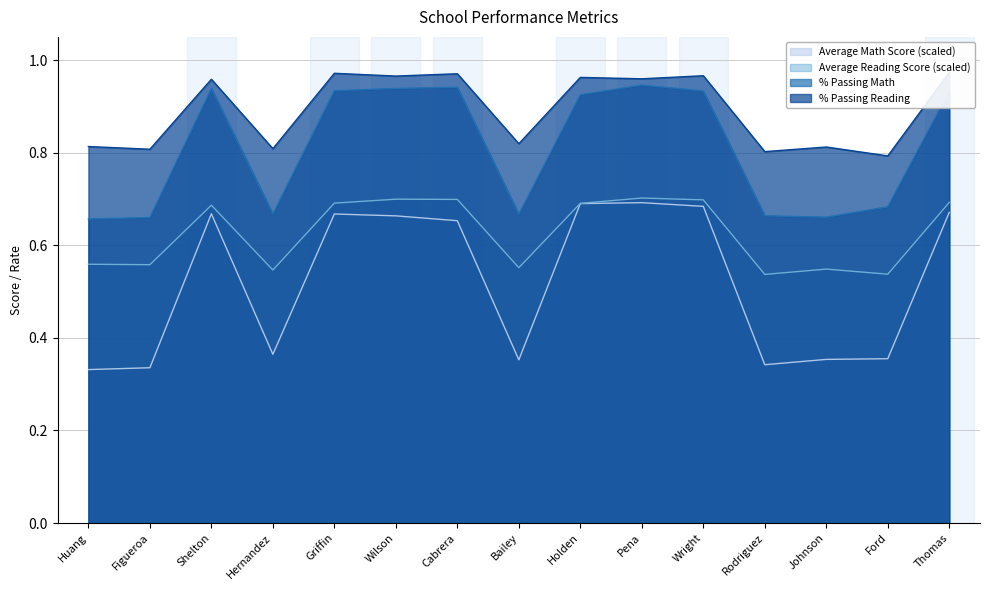

Reading left to right, extract all data points from this chart.

Average Math Score: 0.3	0.3	0.7	0.4	0.7	0.7	0.7	0.4	0.7	0.7	0.7	0.3	0.4	0.4	0.7
Average Reading Score: 0.6	0.6	0.7	0.5	0.7	0.7	0.7	0.6	0.7	0.7	0.7	0.5	0.5	0.5	0.7
% Passing Math: 0.7	0.7	0.9	0.7	0.9	0.9	0.9	0.7	0.9	0.9	0.9	0.7	0.7	0.7	0.9
% Passing Reading: 0.8	0.8	1.0	0.8	1.0	1.0	1.0	0.8	1.0	1.0	1.0	0.8	0.8	0.8	1.0